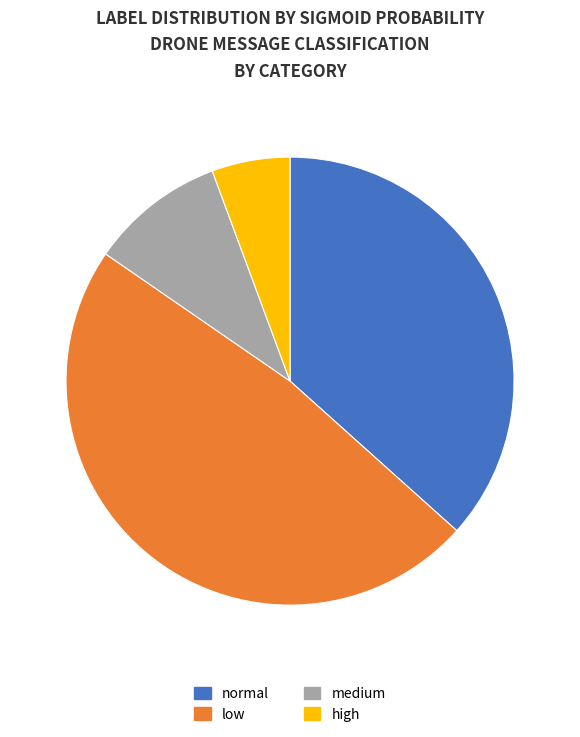

Is the sum of low and normal greater than half?

Yes